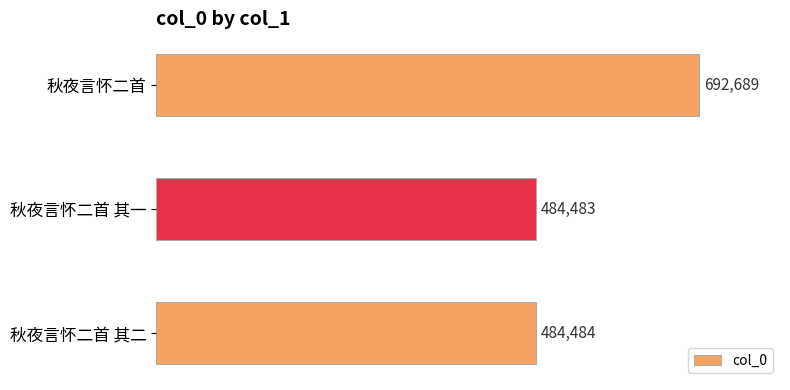

Rank the categories by value from lowest to highest.

秋夜言怀二首 其一, 秋夜言怀二首 其二, 秋夜言怀二首